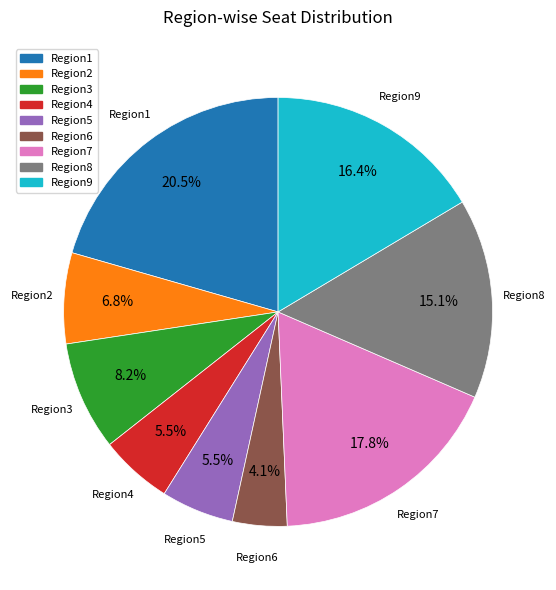

Approximately how many times larger is the value at Region3 compared to Region9?

0.5